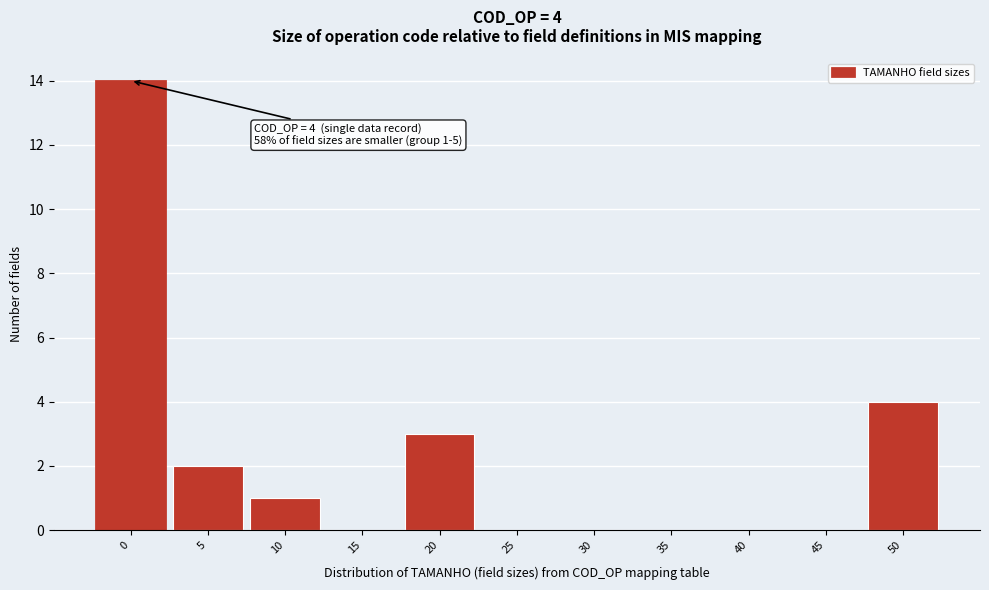

Reading left to right, transcribe all the data shown in this chart.

0=14	5=2	10=1	15=0	20=3	25=0	30=0	35=0	40=0	45=0	50=4